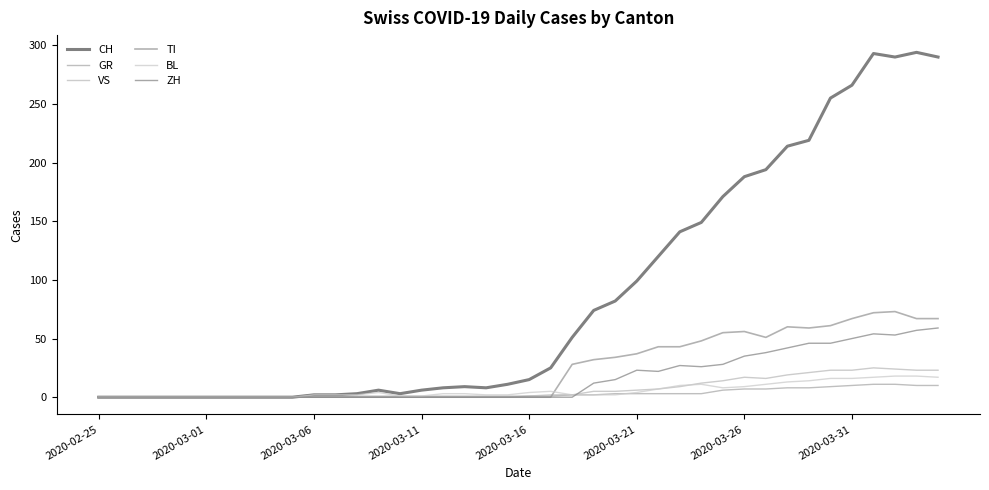

Does the chart display data point markers on the line(s)?

No